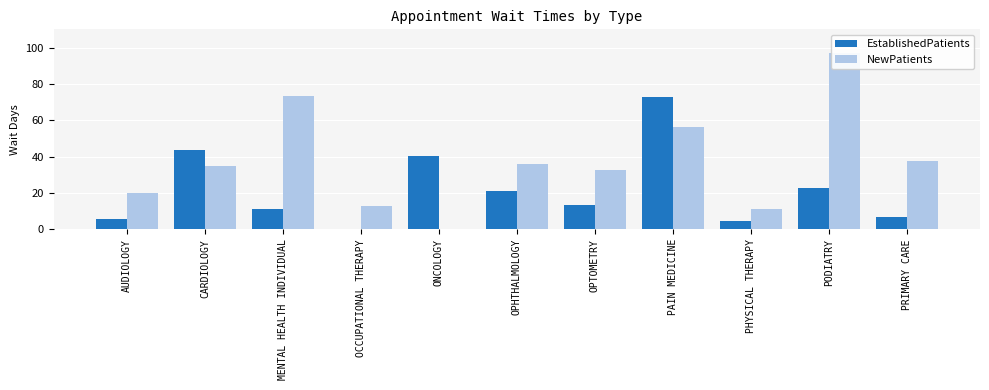

Rank the series at PODIATRY from lowest to highest value.

EstablishedPatients, NewPatients